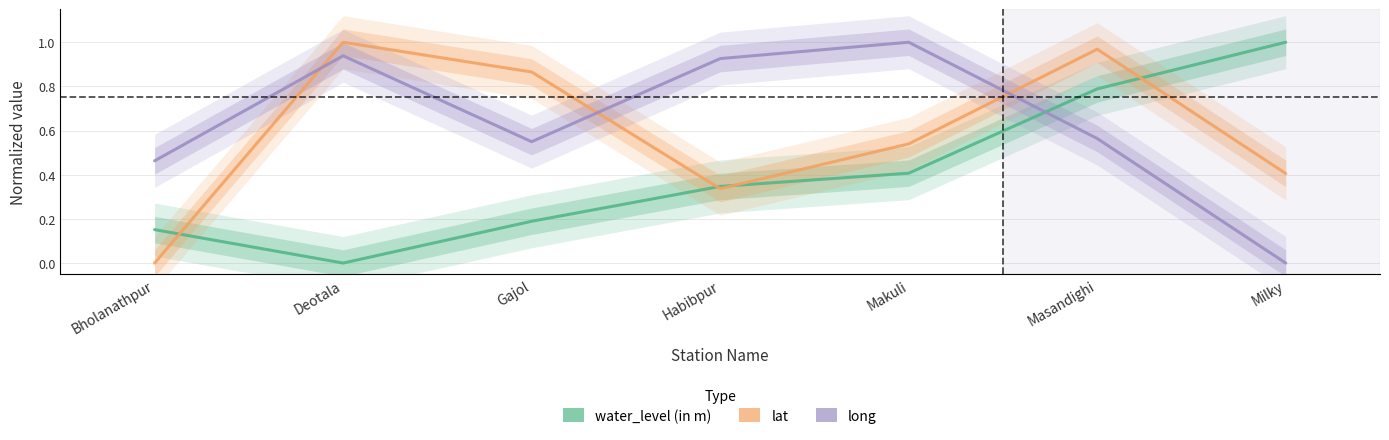

What is the label of the 5th point from the right?

Gajol